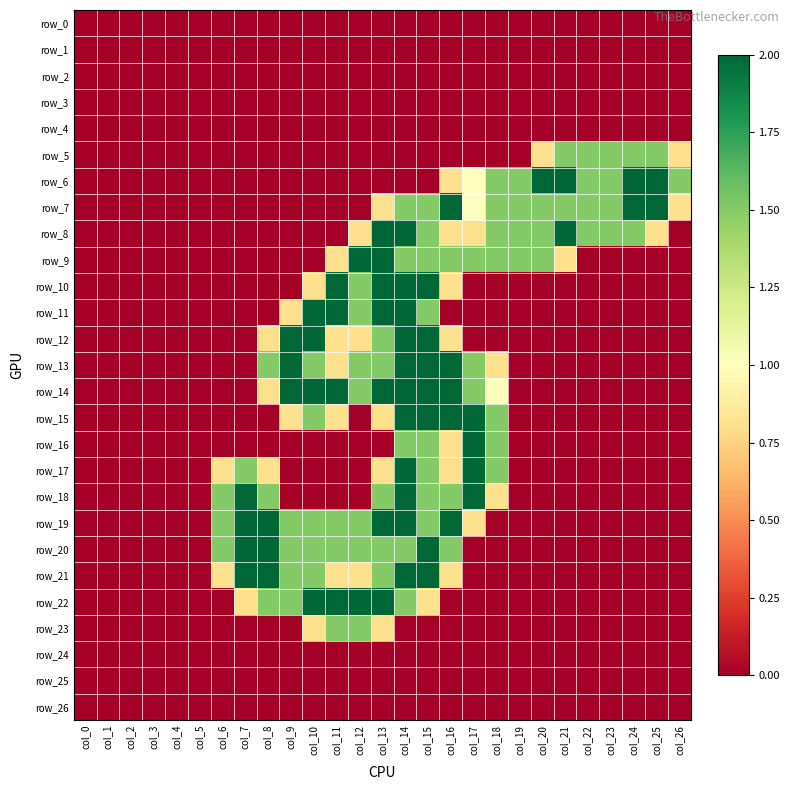

List the series in order of their peak value, highest first.

row_6, row_7, row_8, row_9, row_10, row_11, row_12, row_13, row_14, row_15, row_16, row_17, row_18, row_19, row_20, row_21, row_22, row_5, row_23, row_0, row_1, row_2, row_3, row_4, row_24, row_25, row_26